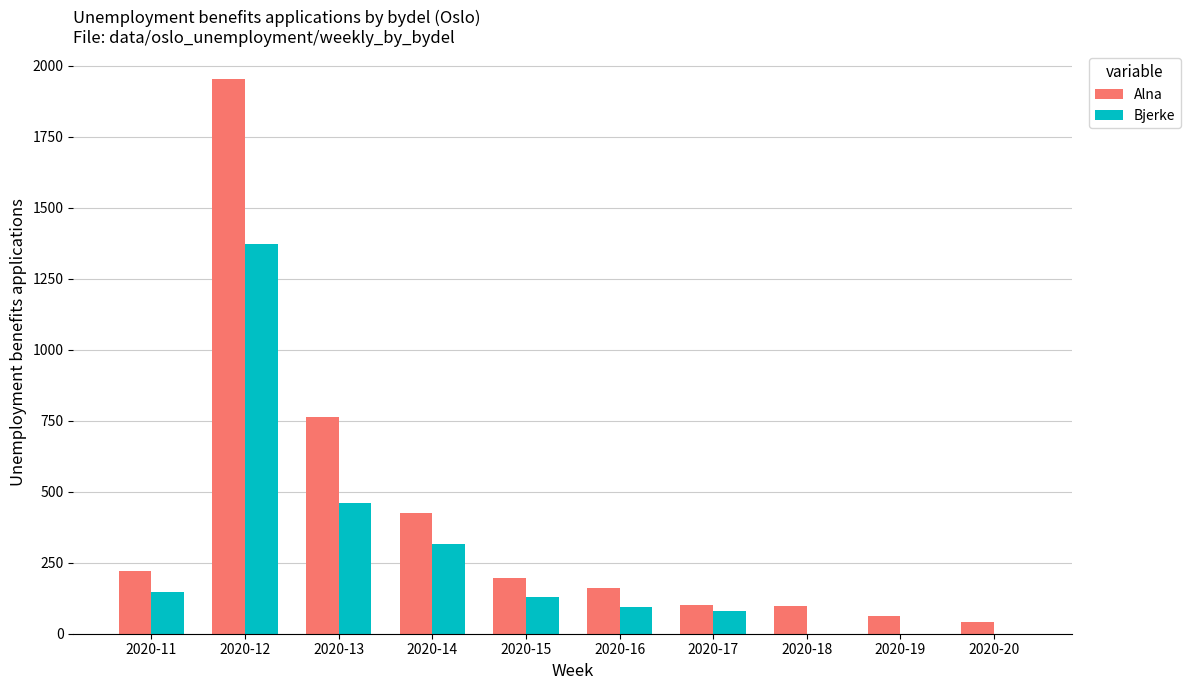

What is the maximum value for Alna?

1954